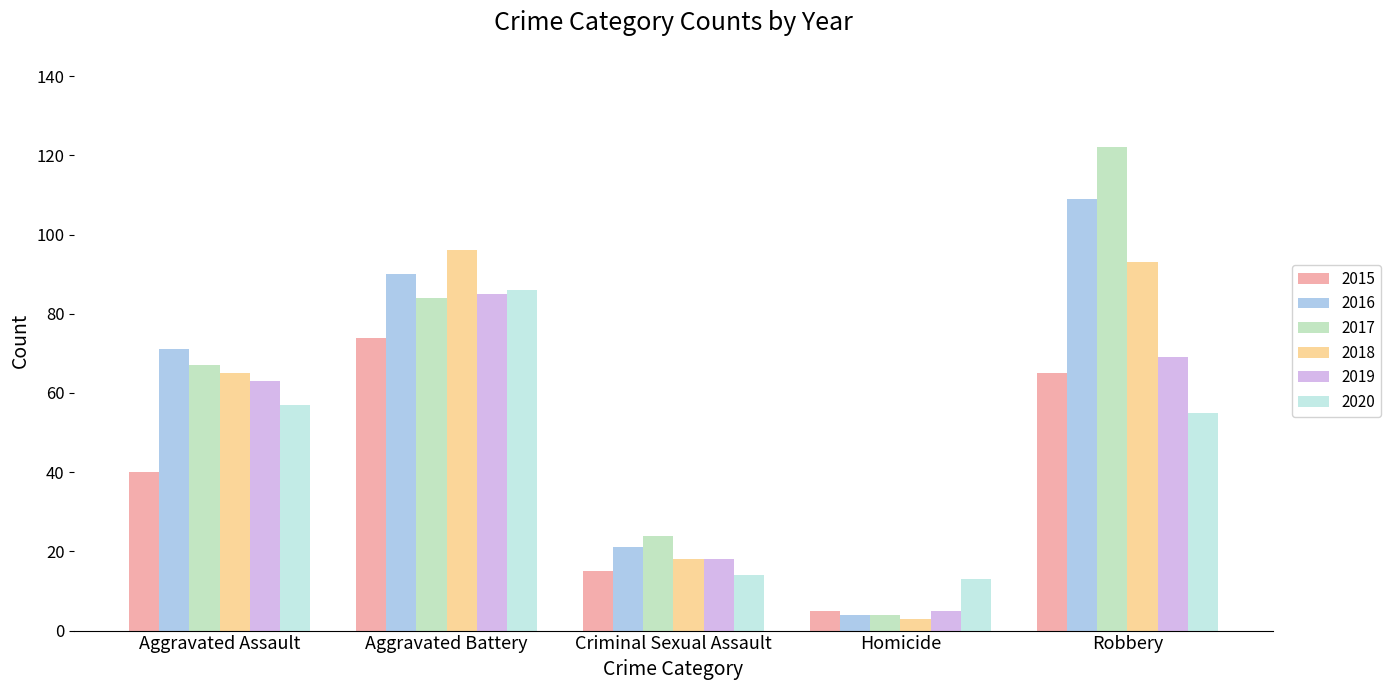

What are all the series names shown in the legend?

2015, 2016, 2017, 2018, 2019, 2020